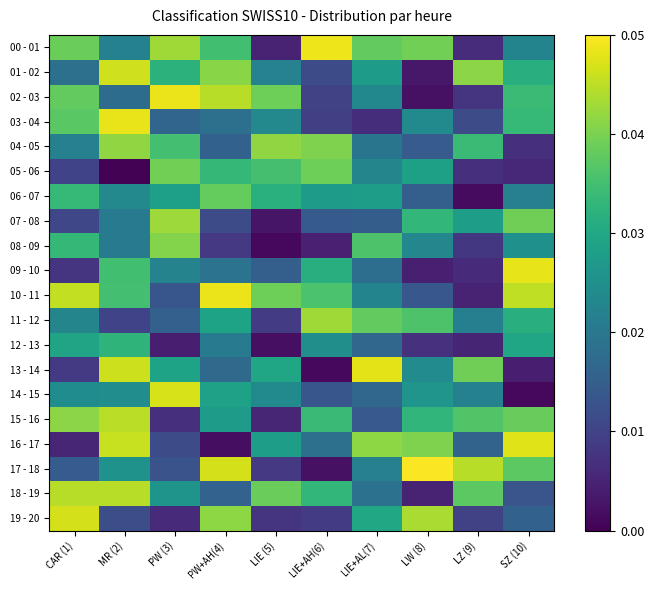

At PW+AH(4), list the series in order from largest to smallest.

10 - 11, 17 - 18, 02 - 03, 19 - 20, 01 - 02, 06 - 07, 00 - 01, 05 - 06, 11 - 12, 14 - 15, 15 - 16, 12 - 13, 09 - 10, 03 - 04, 13 - 14, 18 - 19, 04 - 05, 07 - 08, 08 - 09, 16 - 17